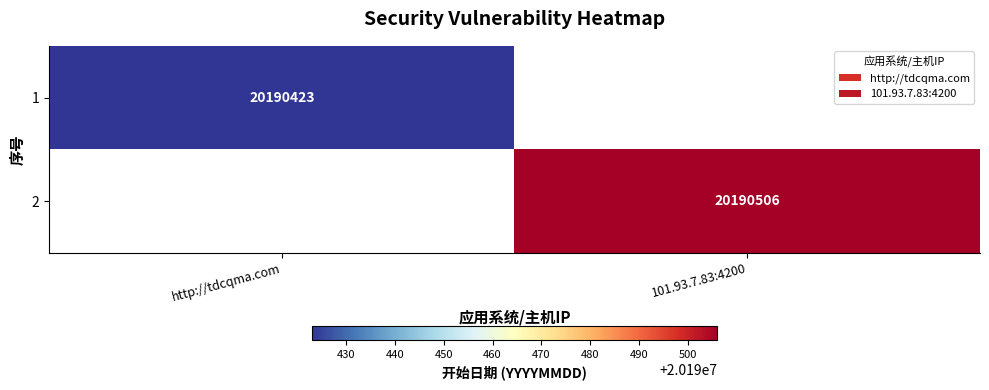

Is the value of 1 at http://tdcqma.com greater than the value of 2 at 101.93.7.83:4200?

No